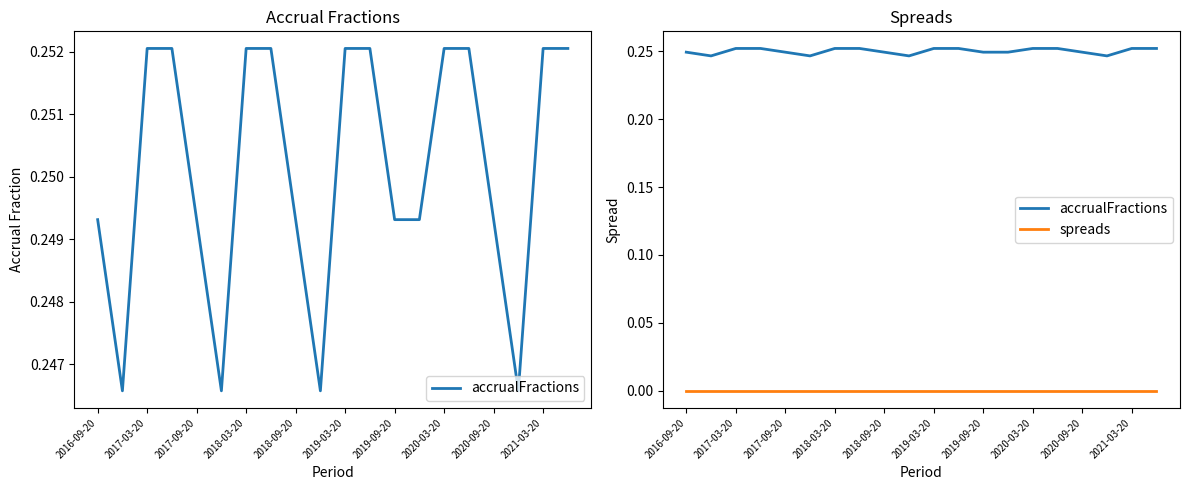

What is the total value across all series at 2020-03-20?

0.3